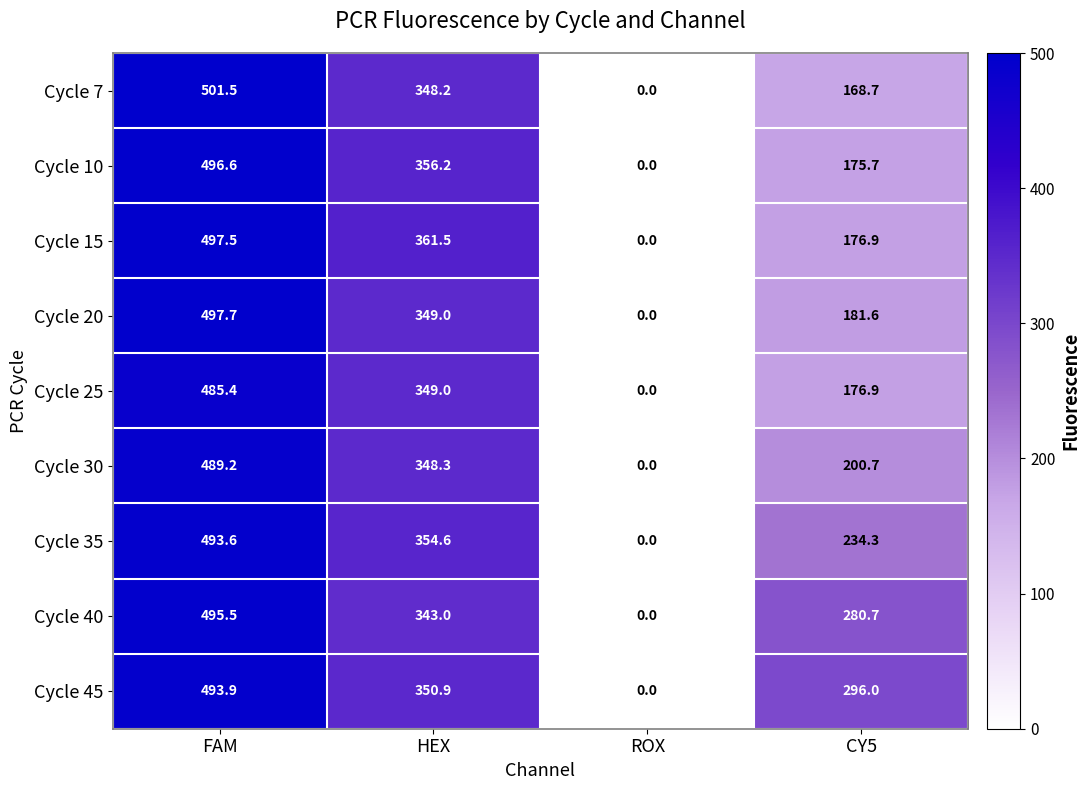

What is the difference between the maximum and second lowest values in the Cycle 20 series?

316.1